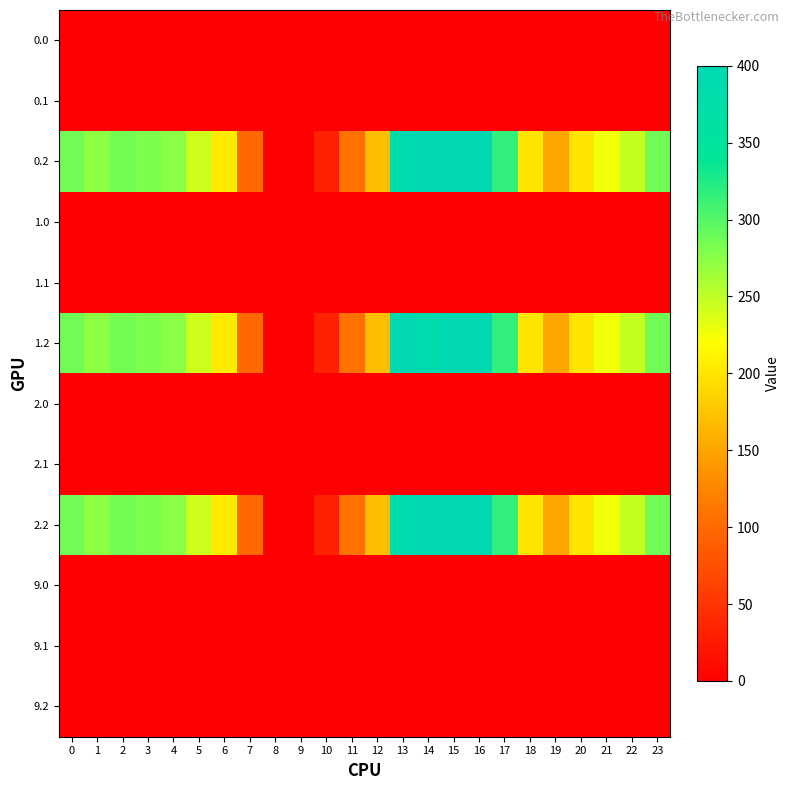

Reading left to right, list all the values displayed in this chart.

0.0: 0=0.0	1=1.4	2=0.0	3=0.0	4=0.0	5=0.0	6=0.0	7=0.0	8=0.0	9=0.0	10=0.0	11=0.0	12=0.0	13=0.0	14=0.0	15=0.0	16=0.0	17=0.0	18=0.0	19=0.0	20=0.0	21=0.0	22=0.0	23=0.0
0.1: 0=0.0	1=0.0	2=0.0	3=0.0	4=0.0	5=0.0	6=0.0	7=1.5	8=0.0	9=0.0	10=0.0	11=0.0	12=0.0	13=0.0	14=0.0	15=0.0	16=0.0	17=0.0	18=0.0	19=0.0	20=0.0	21=0.0	22=0.0	23=0.0
0.2: 0=287.1	1=272.7	2=285.5	3=281.0	4=274.4	5=242.4	6=205.3	7=97.4	8=0.0	9=0.0	10=31.9	11=107.6	12=168.0	13=388.0	14=400.0	15=400.0	16=400.0	17=316.5	18=198.8	19=150.8	20=199.2	21=226.4	22=247.4	23=287.5
1.0: 0=0.0	1=0.0	2=0.0	3=1.4	4=0.0	5=0.0	6=0.0	7=0.0	8=0.0	9=0.0	10=0.0	11=0.0	12=0.0	13=0.0	14=0.0	15=0.0	16=0.0	17=0.0	18=0.0	19=0.0	20=0.0	21=0.0	22=0.0	23=0.0
1.1: 0=0.0	1=0.0	2=0.0	3=0.0	4=0.0	5=0.0	6=0.0	7=1.5	8=0.0	9=0.0	10=0.0	11=0.0	12=0.0	13=0.0	14=0.0	15=0.0	16=0.0	17=0.0	18=0.0	19=0.0	20=0.0	21=0.0	22=0.0	23=0.0
1.2: 0=287.1	1=272.7	2=285.5	3=281.0	4=274.4	5=242.4	6=205.3	7=97.4	8=0.0	9=0.0	10=31.9	11=107.6	12=168.0	13=400.0	14=388.0	15=400.0	16=400.0	17=316.5	18=198.8	19=150.8	20=199.2	21=226.4	22=247.4	23=287.5
2.0: 0=1.4	1=0.0	2=0.0	3=0.0	4=0.0	5=0.0	6=0.0	7=0.0	8=0.0	9=0.0	10=0.0	11=0.0	12=0.0	13=0.0	14=0.0	15=0.0	16=0.0	17=0.0	18=0.0	19=0.0	20=0.0	21=0.0	22=0.0	23=0.0
2.1: 0=0.0	1=0.0	2=0.0	3=0.0	4=0.0	5=0.0	6=0.0	7=1.5	8=0.0	9=0.0	10=0.0	11=0.0	12=0.0	13=0.0	14=0.0	15=0.0	16=0.0	17=0.0	18=0.0	19=0.0	20=0.0	21=0.0	22=0.0	23=0.0
2.2: 0=287.1	1=272.7	2=285.5	3=281.0	4=274.4	5=242.4	6=205.3	7=97.4	8=0.0	9=0.0	10=31.9	11=107.6	12=168.0	13=388.0	14=400.0	15=400.0	16=400.0	17=316.5	18=198.8	19=150.8	20=199.2	21=226.4	22=247.4	23=287.5
9.0: 0=0.0	1=0.0	2=0.0	3=0.0	4=0.0	5=0.0	6=0.0	7=0.0	8=0.0	9=0.0	10=0.0	11=0.0	12=0.0	13=0.0	14=0.0	15=0.0	16=0.0	17=0.0	18=0.0	19=0.0	20=0.0	21=0.0	22=0.0	23=0.0
9.1: 0=0.0	1=0.0	2=0.0	3=0.0	4=0.0	5=0.0	6=0.0	7=0.0	8=0.0	9=0.0	10=0.0	11=0.0	12=0.0	13=0.0	14=0.0	15=0.0	16=0.0	17=0.0	18=0.0	19=0.0	20=0.0	21=0.0	22=0.0	23=0.0
9.2: 0=0.0	1=0.0	2=0.0	3=0.0	4=0.0	5=0.0	6=0.0	7=0.0	8=0.0	9=0.0	10=0.0	11=0.0	12=0.0	13=0.0	14=0.0	15=0.0	16=0.0	17=0.0	18=0.0	19=0.0	20=0.0	21=0.0	22=0.0	23=0.0